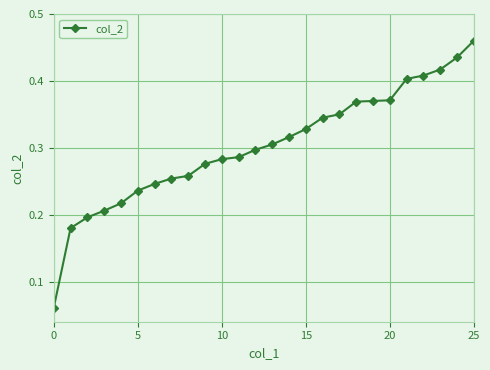

How many lines are shown in the chart?

1